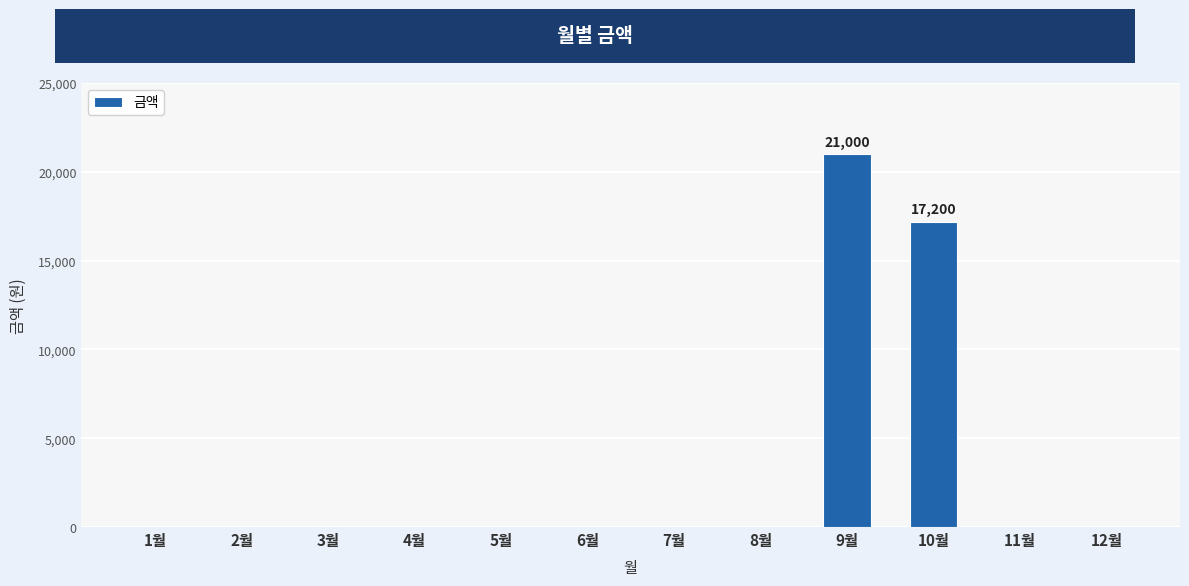

The value at 5월 is 0. True or false?

True